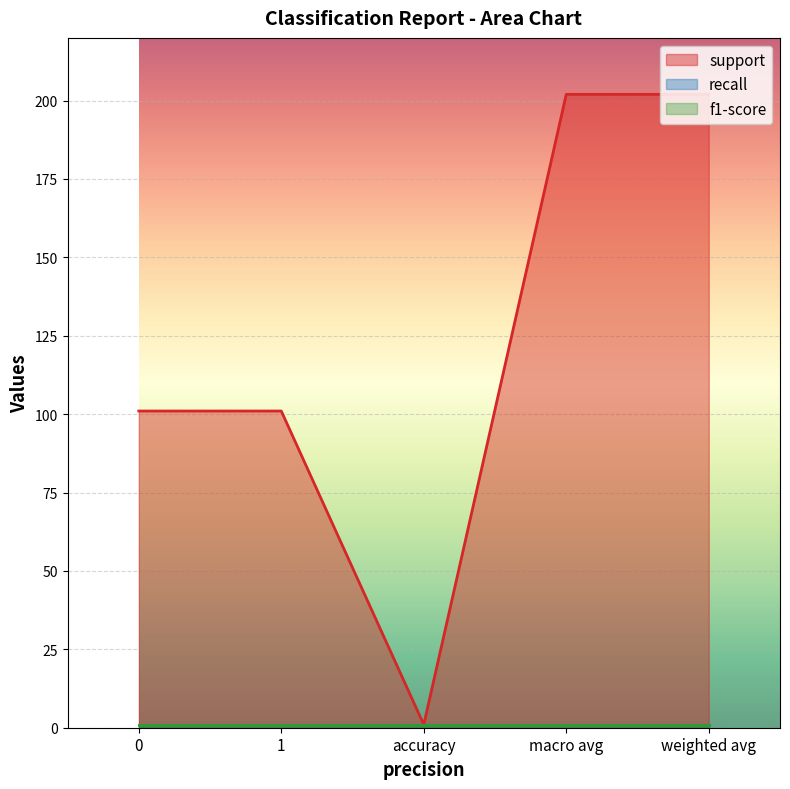

What is the spread (max minus min) of values at macro avg?

201